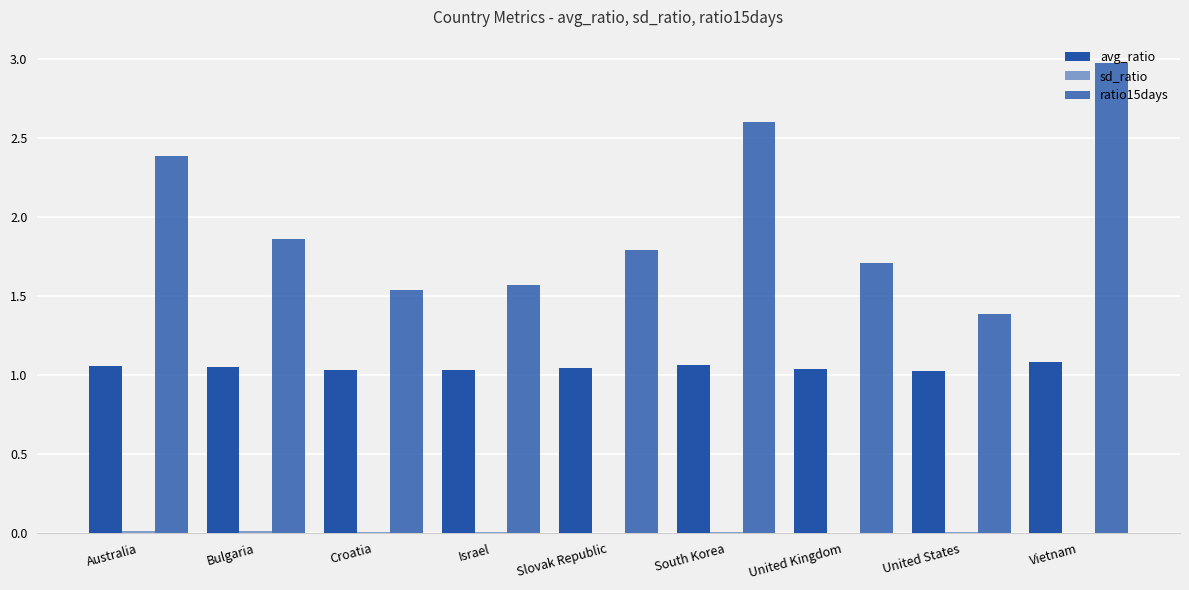

True or false: ratio15days has a value of 0.8 at Vietnam.

False